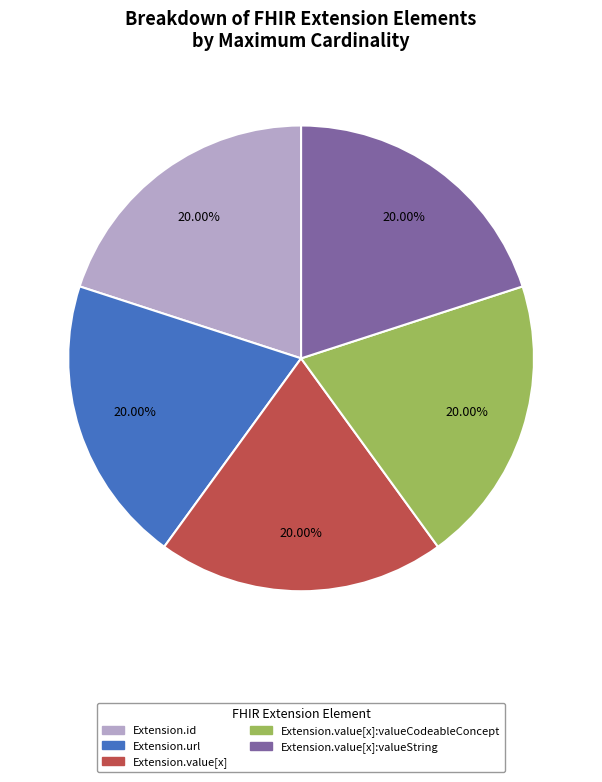

What is the ratio of the value at Extension.value[x] to the value at Extension.value[x]:valueCodeableConcept?

1.0